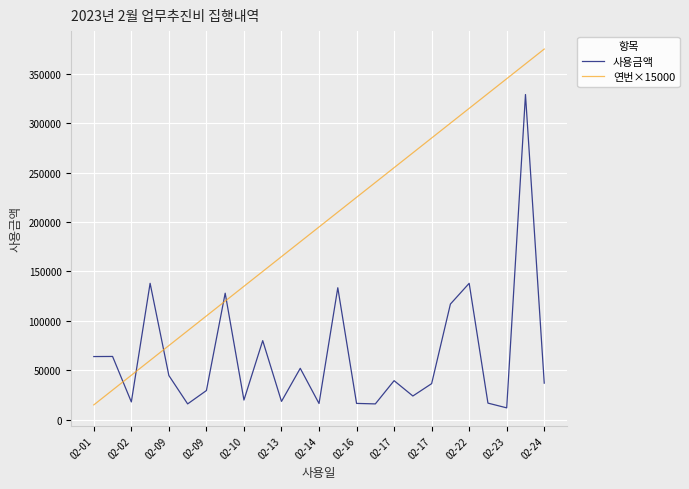

What is the average value of the 사용금액 series?

64188